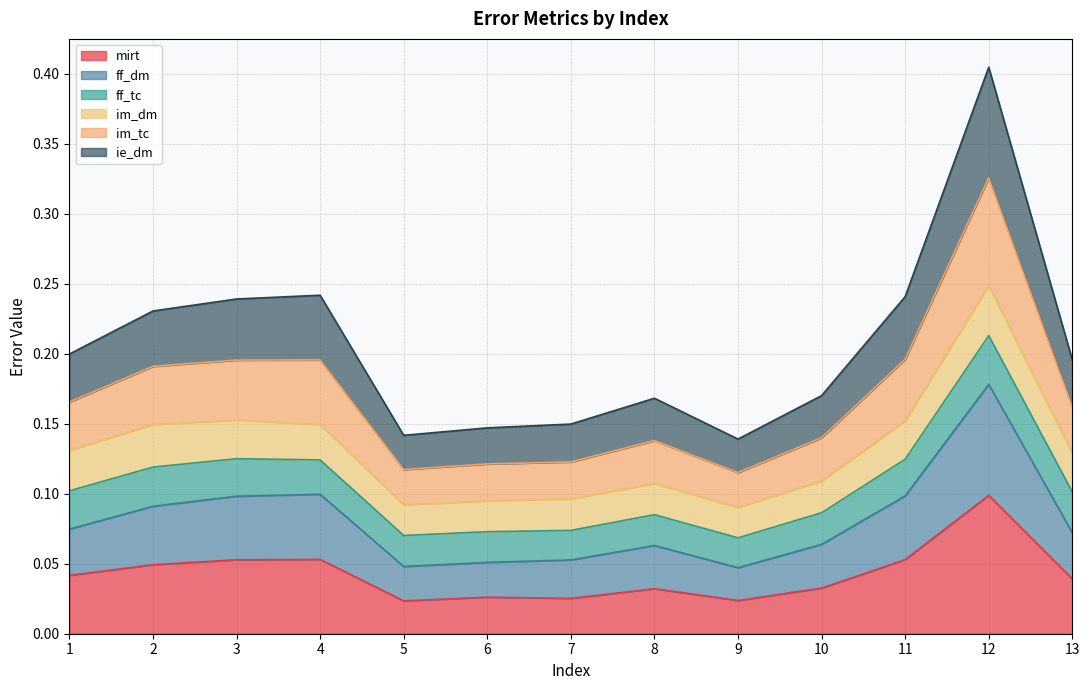

At which label does mirt reach its peak?

12